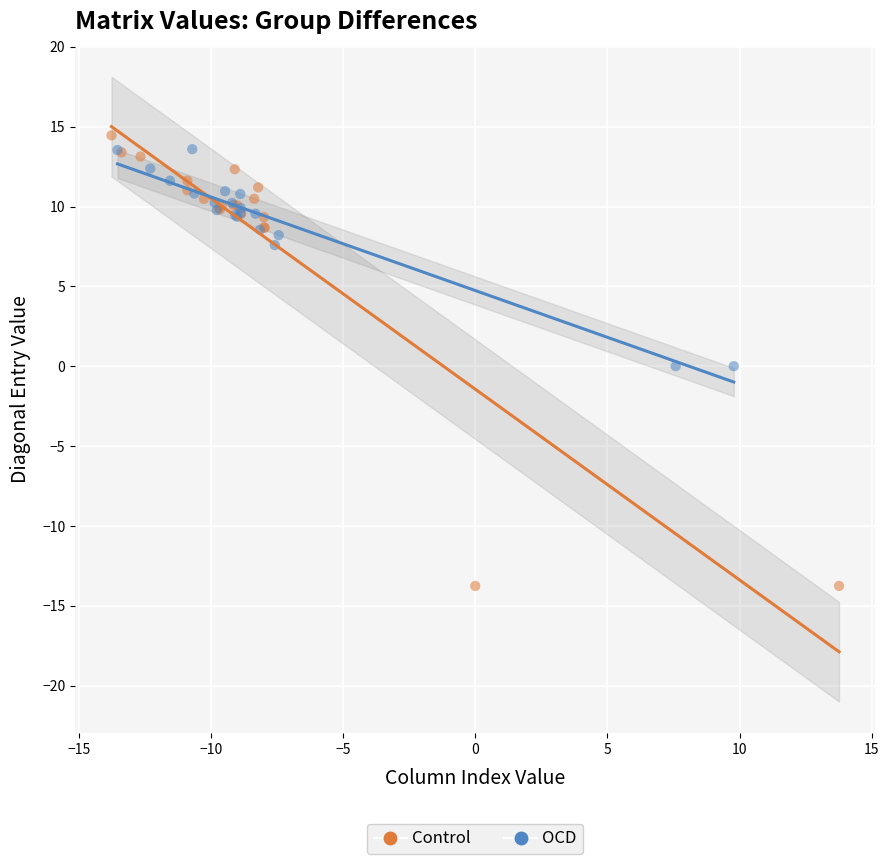

Which series contains the lowest Y value?

Control